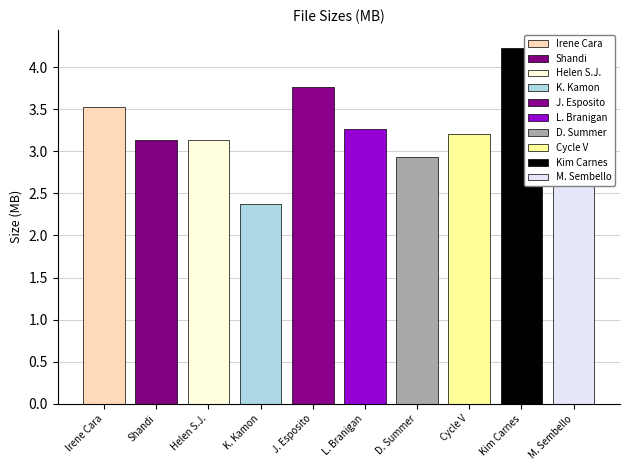

Does the chart contain stacked bars?

No